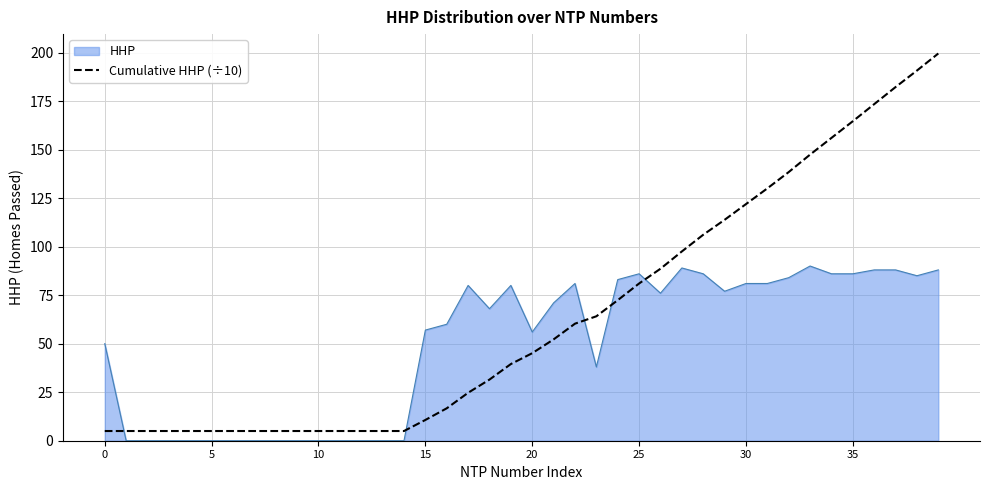

What is the highest value of the Cumulative HHP (÷10) series?

199.5